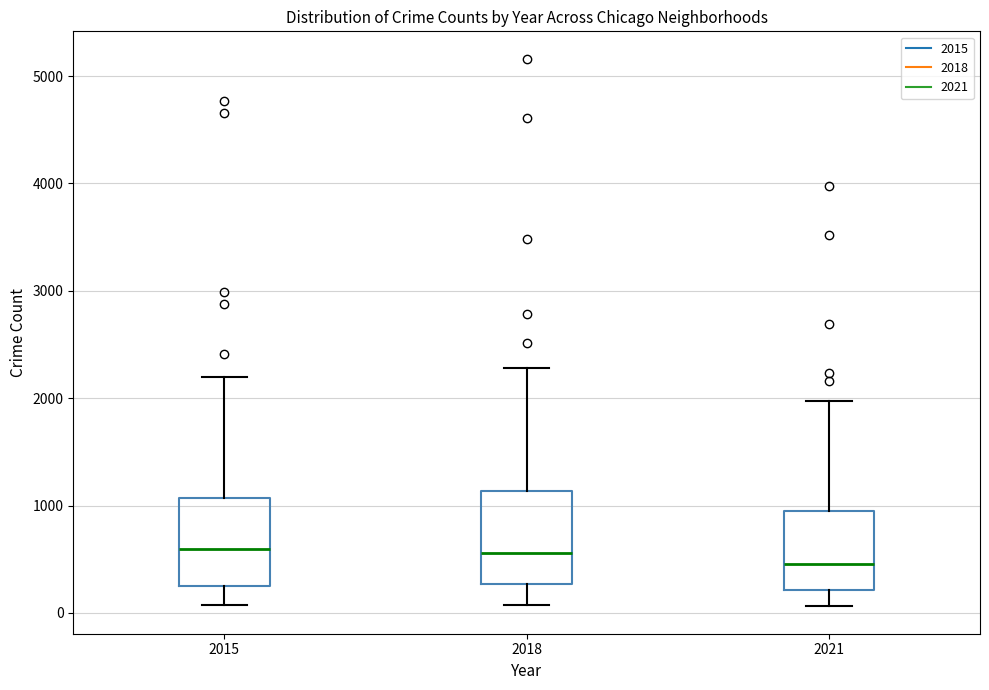

Reading left to right, read every box against the y-axis: the position of its median line, the range the box covers, and the ends of its whiskers. The values are not printed on the chart, so give them approximately, as read against the axis.

2015: median 600, box 300 to 1100, whiskers 100 to 2200
2018: median 600, box 300 to 1100, whiskers 100 to 2300
2021: median 500, box 200 to 1000, whiskers 100 to 2000